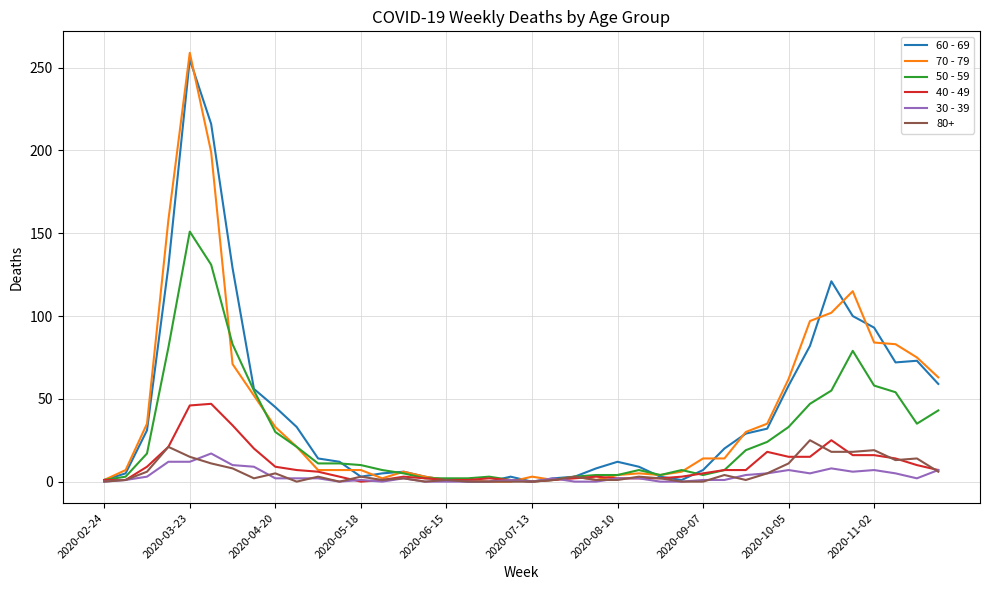

What is the greatest value displayed?

259